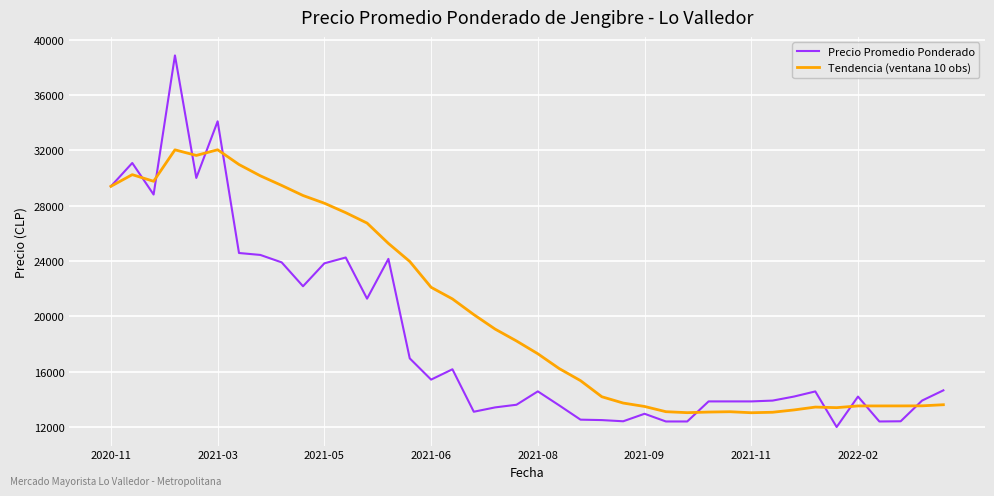

Rank the series by their average value, from highest to lowest.

Tendencia (ventana 10 obs), Precio Promedio Ponderado